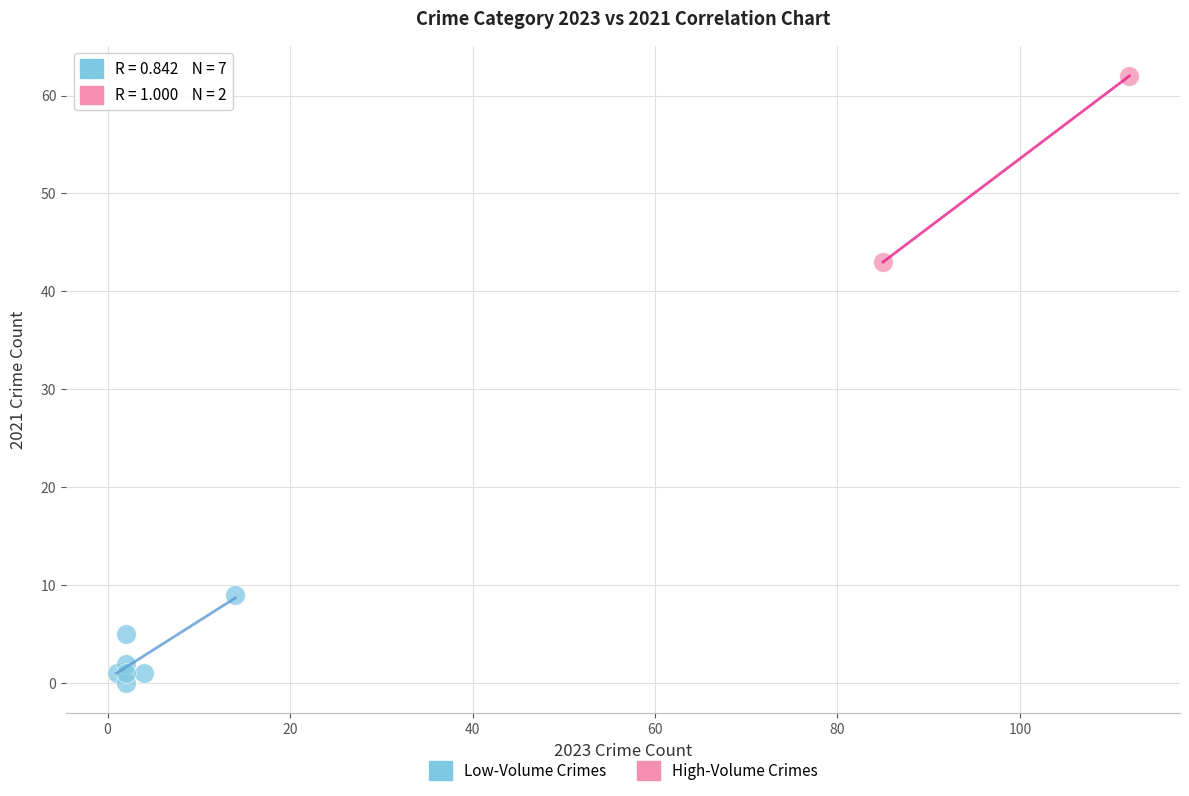

What are all the series names shown in the legend?

Low-Volume Crimes, High-Volume Crimes